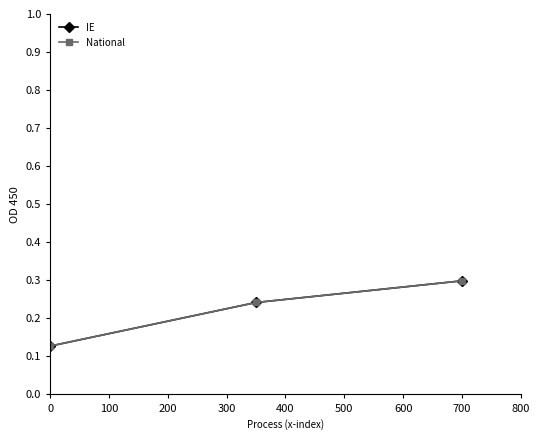

Does the chart have visible grid lines?

No